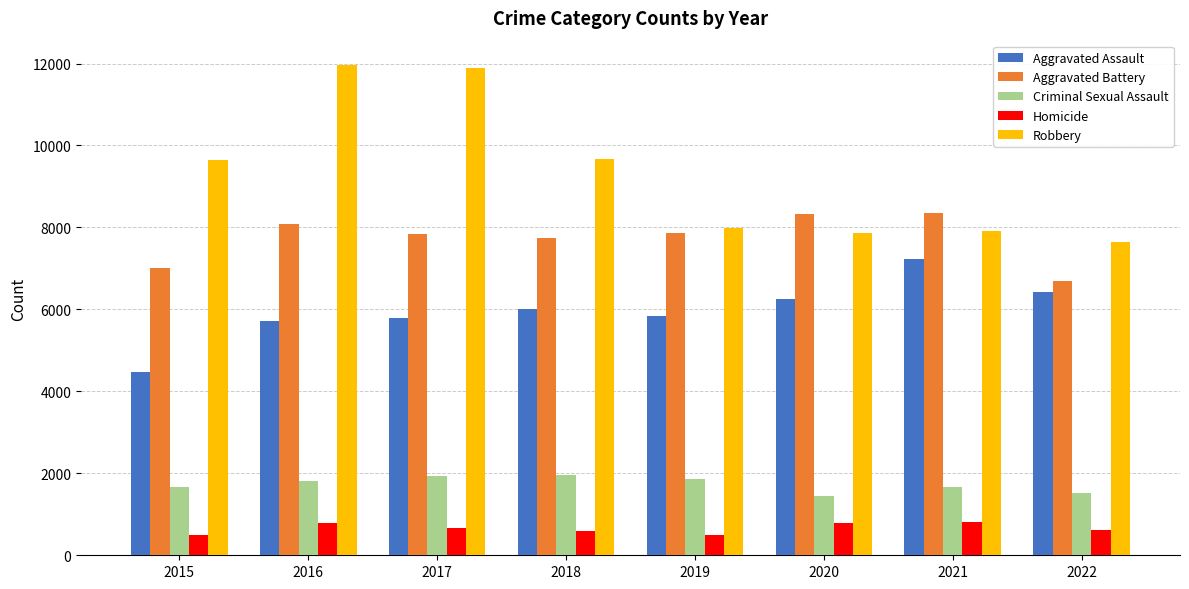

At 2021, list the series in order from largest to smallest.

Aggravated Battery, Robbery, Aggravated Assault, Criminal Sexual Assault, Homicide